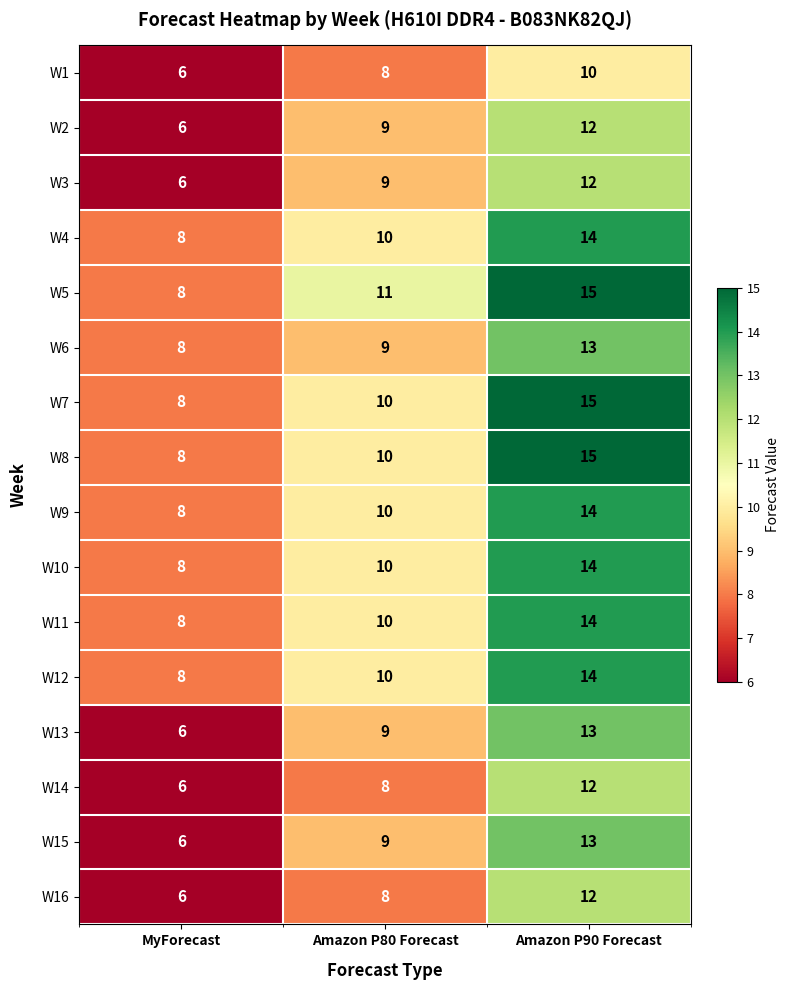

Read the W12 value at MyForecast.

8